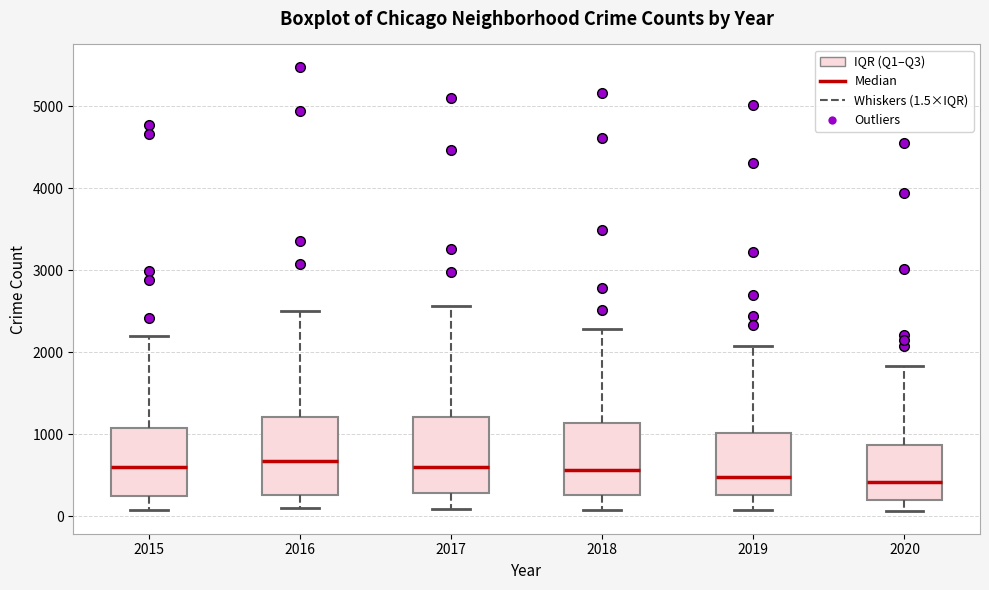

Where is the lower edge of the box at x = 2015 on the y-axis? The values are not printed on the chart, so give them approximately, as read against the axis.

300